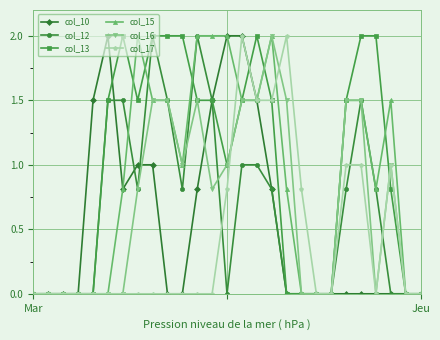

True or false: col_17 and col_13 cross at least once.

True